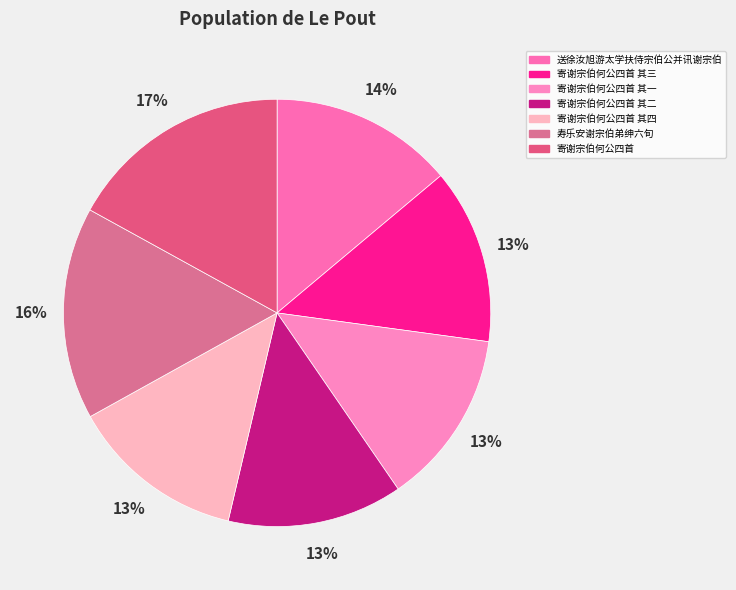

To the nearest percent, what percentage of the pie is 寄谢宗伯何公四首 其二?

13%